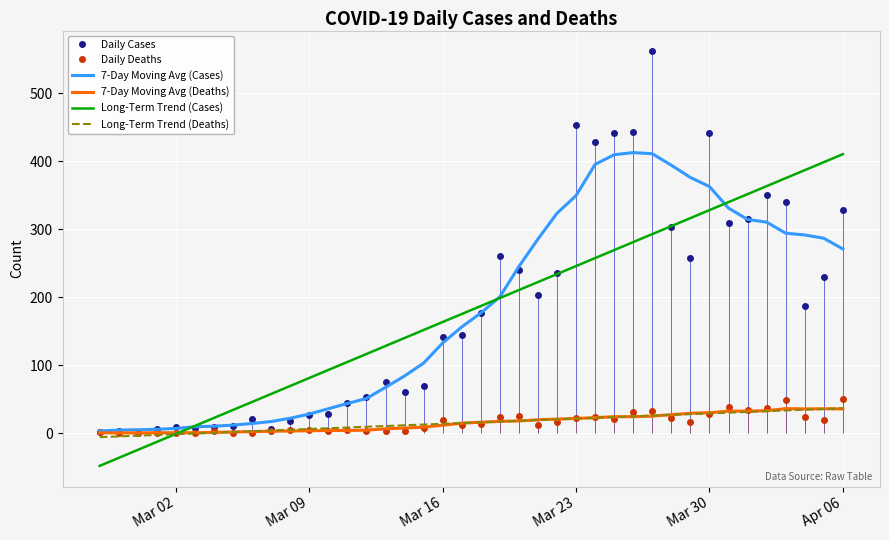

Is it true that Long-Term Trend (Cases) equals 566.2 at Mar 30?

False